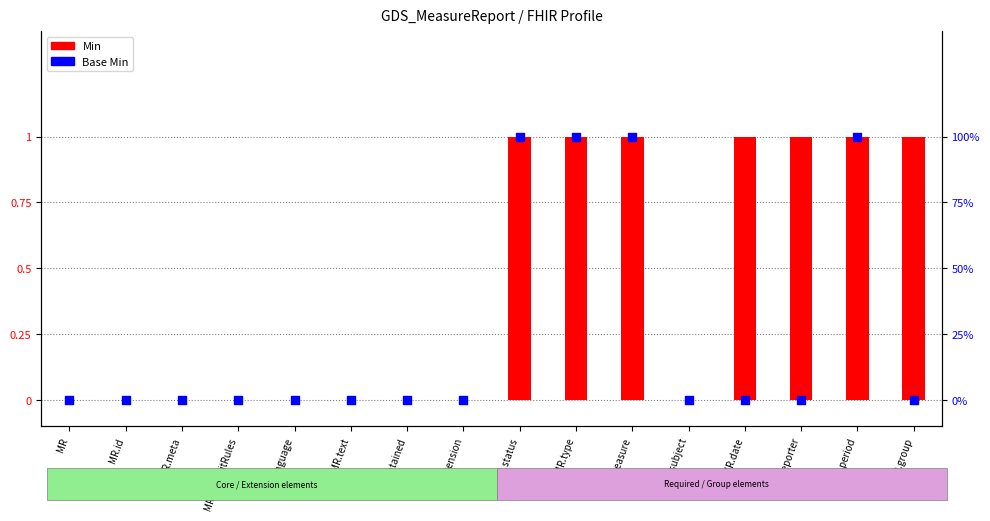

At how many categories does at least one series exceed 0?

7